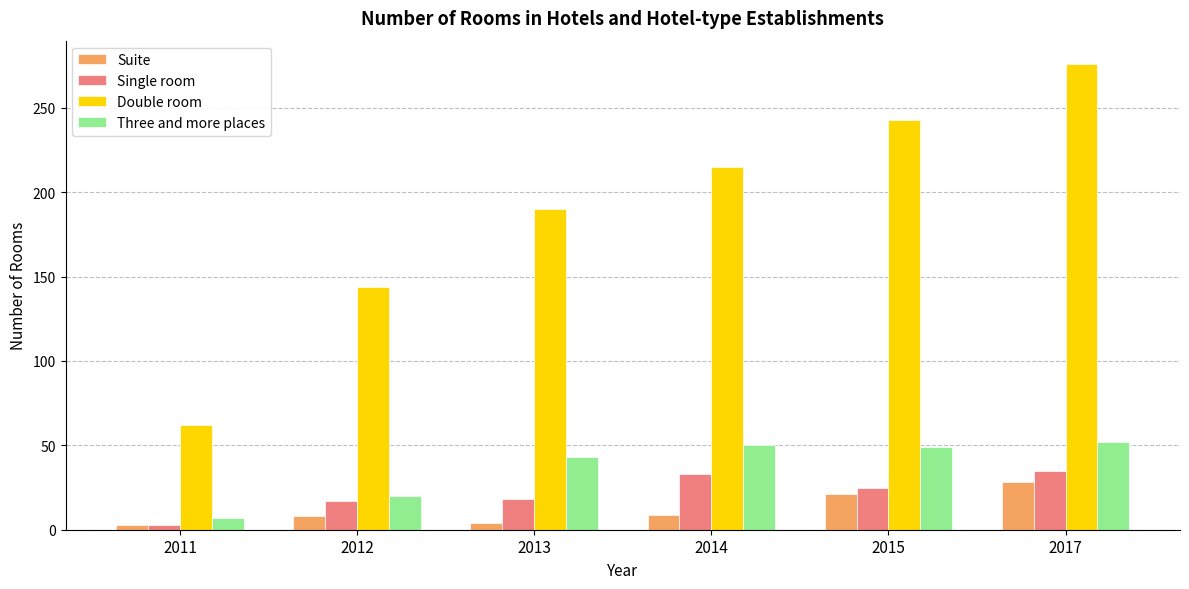

What is the sum of all Three and more places values?

221